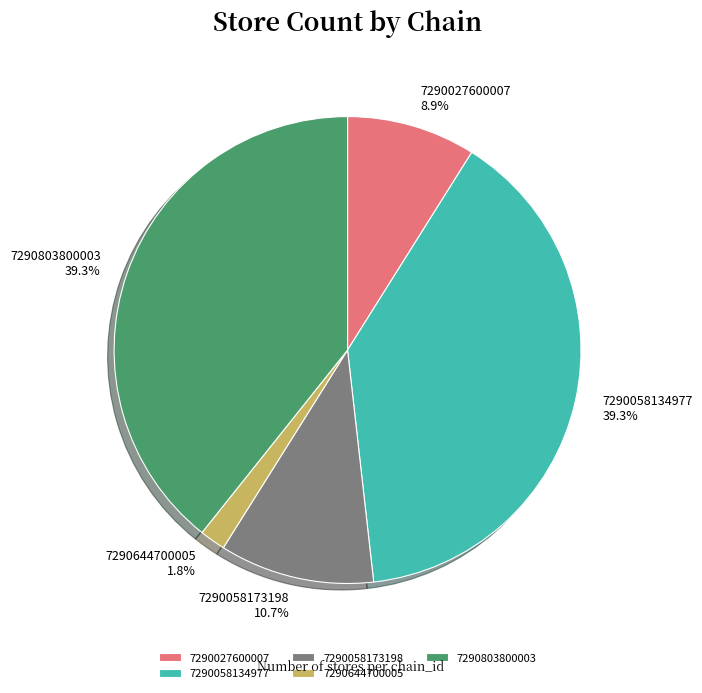

To the nearest percent, what is the combined percentage of 7290027600007 and 7290058134977?

48%